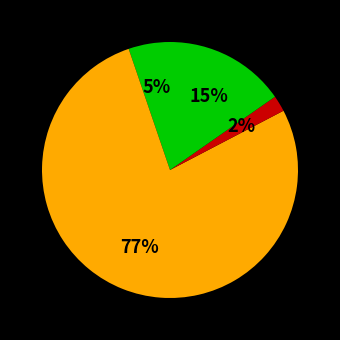

Count the number of slices in the pie.

4